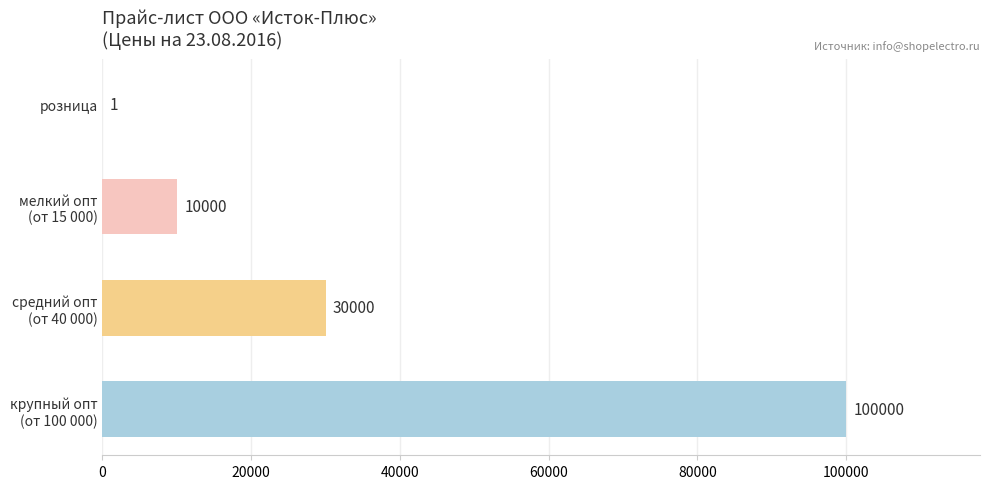

Is it true that the value at розница is 1?

True